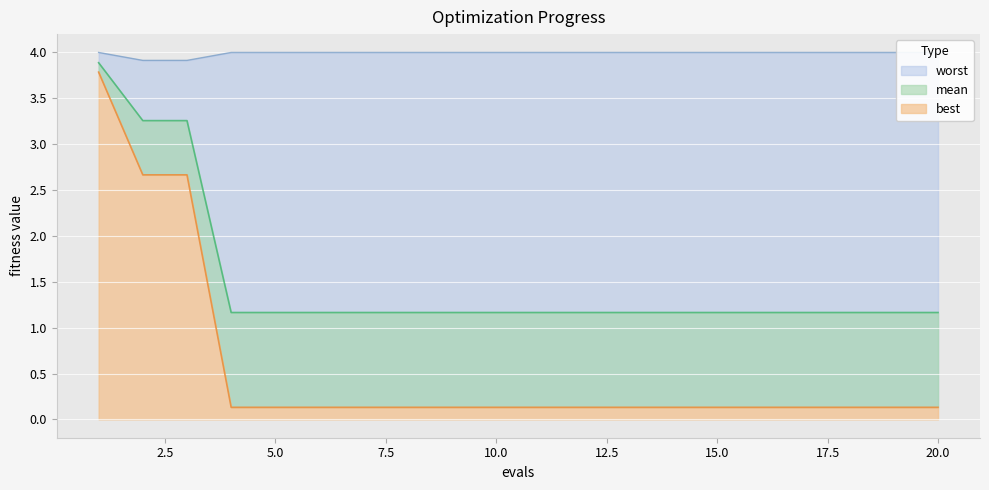

Is it true that best equals 2.7 at 2?

True